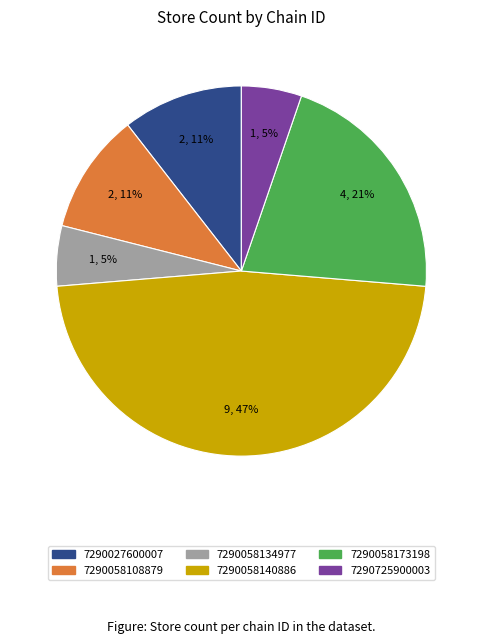

True or false: 7290027600007 accounts for 11% of the total.

True